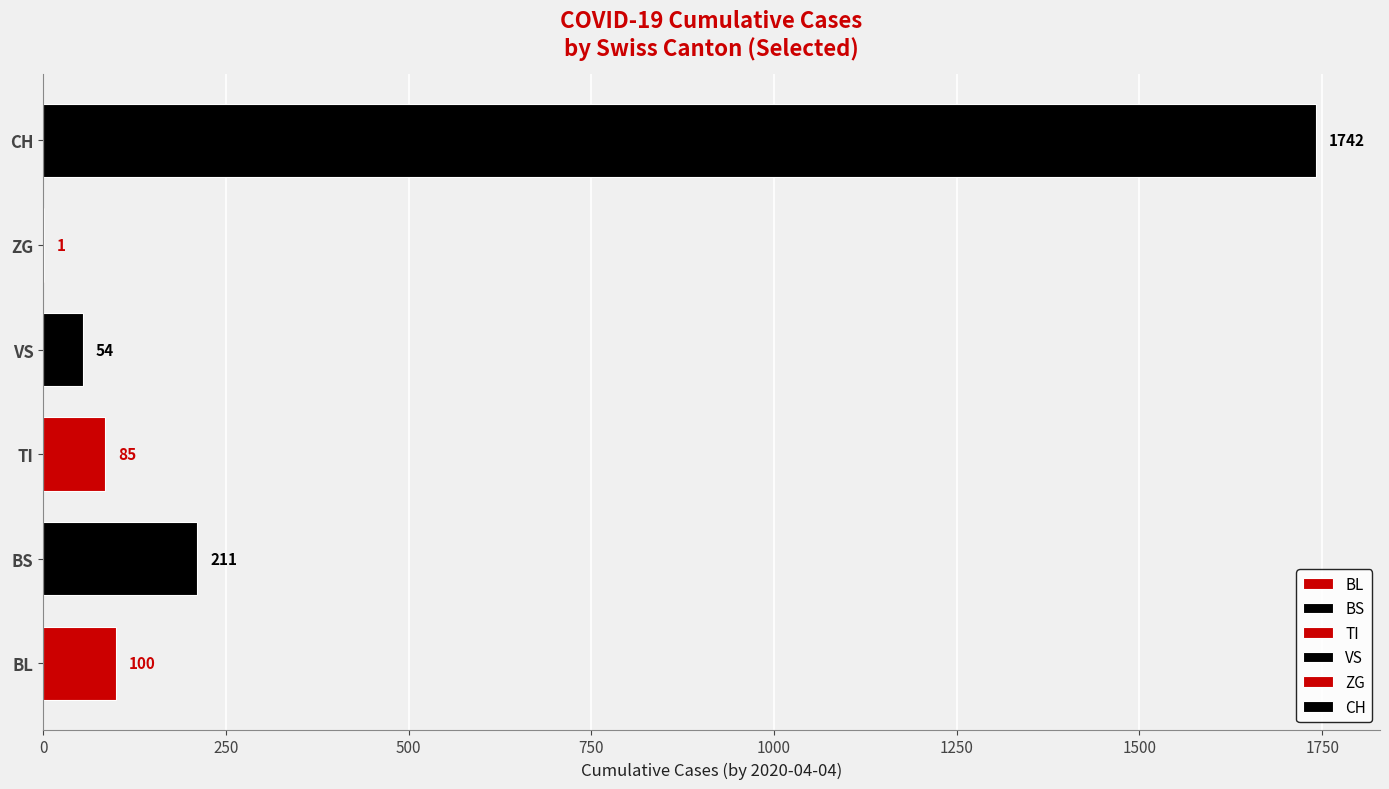

What is the label of the 2nd bar from the left?

BS